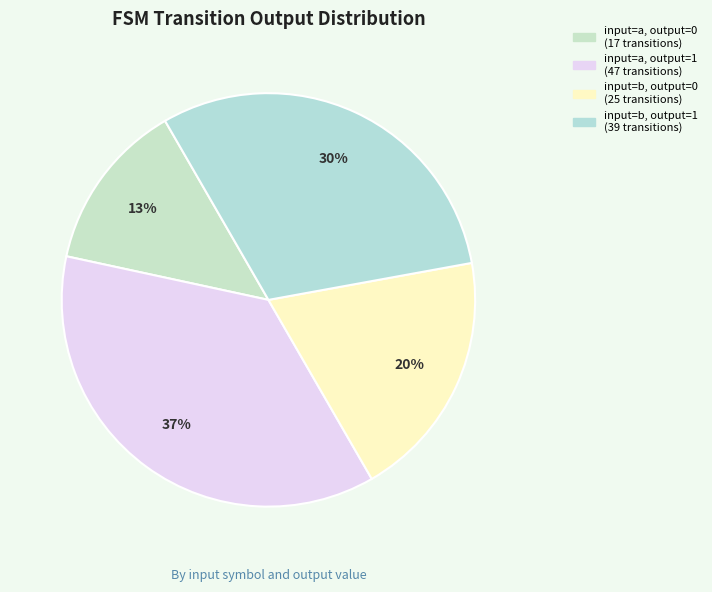

Which has a higher value, input=a, output=0 or input=a, output=1?

input=a, output=1